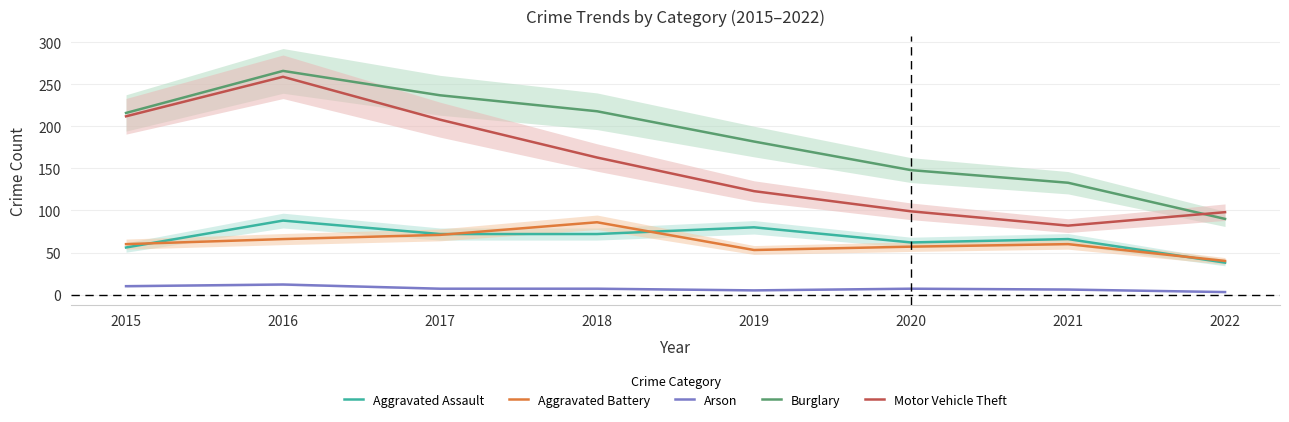

What is the maximum value shown in the chart?

266